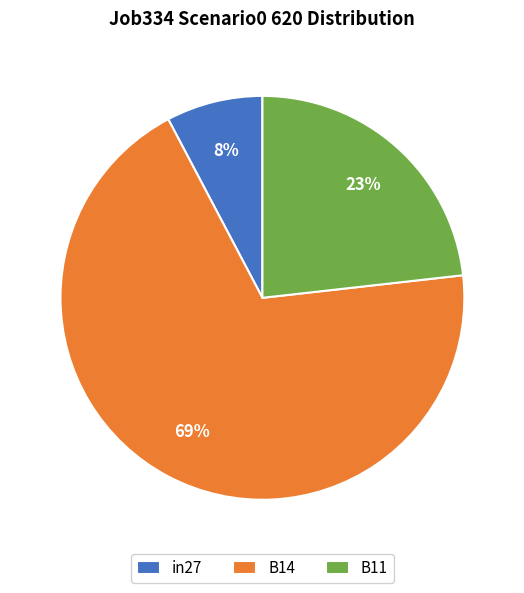

How many segments does this pie chart have?

3